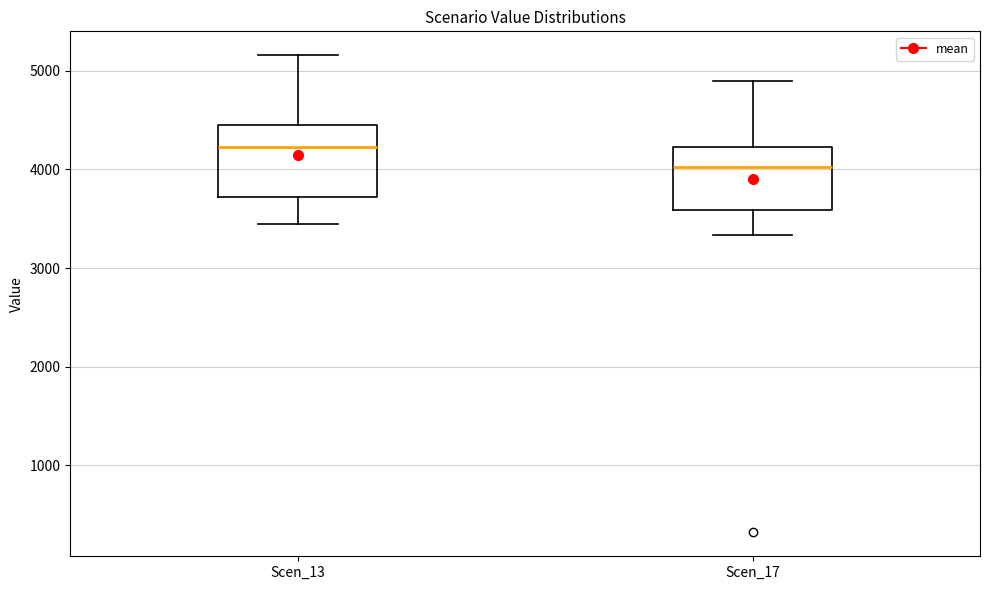

Reading left to right, transcribe this box plot: for each box, give where its median line is, the range the box spans, and where its two whiskers end, as read against the y-axis. The values are not printed on the chart, so give them approximately, as read against the axis.

Scen_13: median 4200, box 3700 to 4400, whiskers 3500 to 5200
Scen_17: median 4000, box 3600 to 4200, whiskers 3300 to 4900